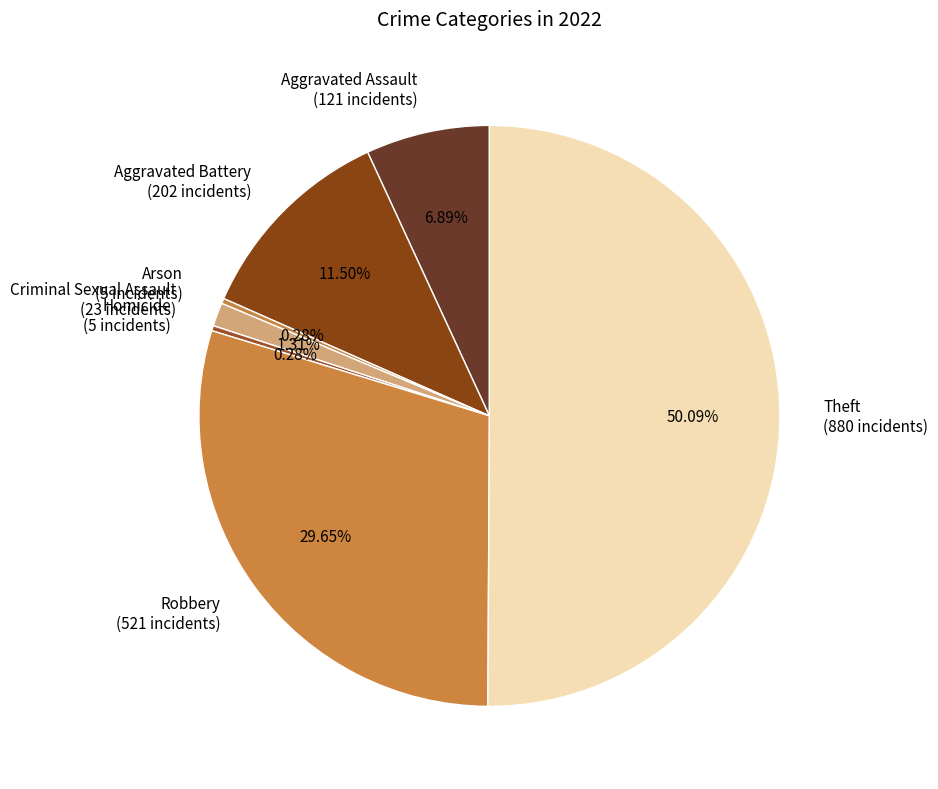

Does Aggravated Battery (202 incidents) account for over 50% of the chart?

No